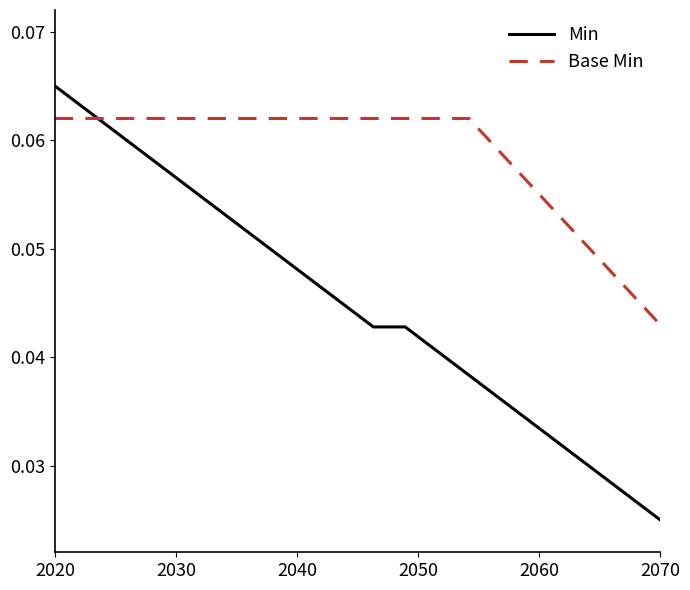

How many times do Min and Base Min cross each other?

1